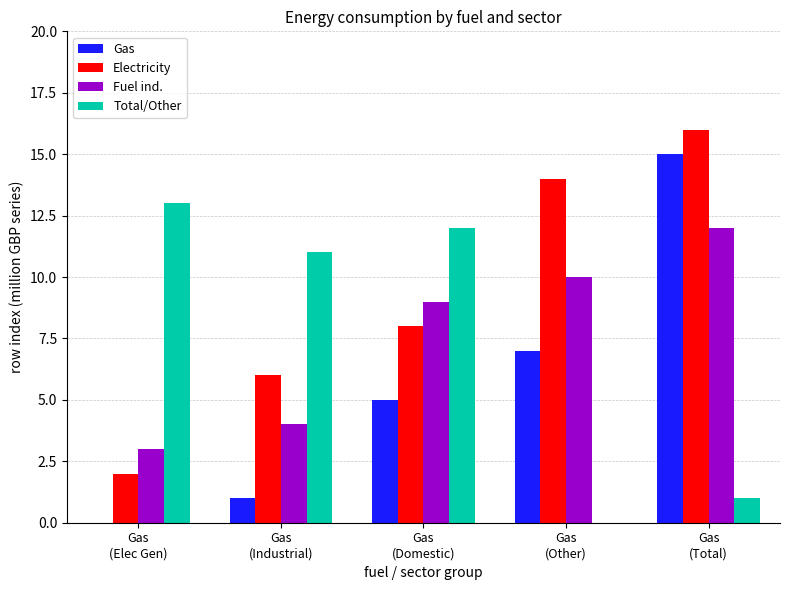

Which series has the largest total across all categories?

Electricity